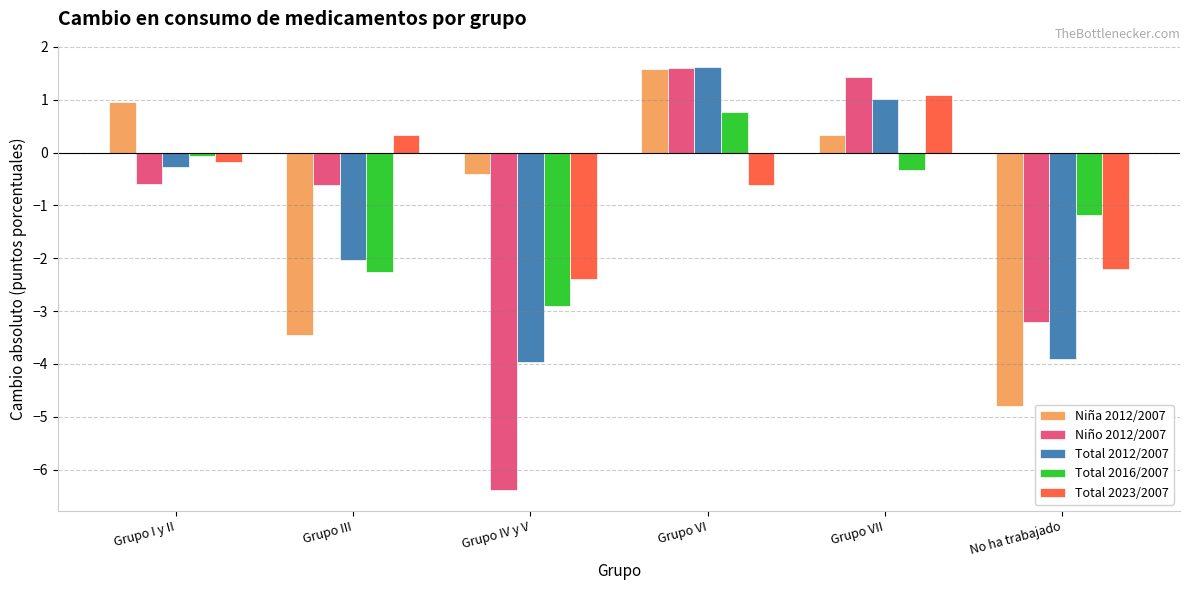

Reading right to left, list all the values displayed in this chart.

Niña 2012/2007: No ha trabajado=-4.8	Grupo VII=0.3	Grupo VI=1.6	Grupo IV y V=-0.4	Grupo III=-3.4	Grupo I y II=1.0
Niño 2012/2007: No ha trabajado=-3.2	Grupo VII=1.4	Grupo VI=1.6	Grupo IV y V=-6.4	Grupo III=-0.6	Grupo I y II=-0.6
Total 2012/2007: No ha trabajado=-3.9	Grupo VII=1.0	Grupo VI=1.6	Grupo IV y V=-4.0	Grupo III=-2.0	Grupo I y II=-0.3
Total 2016/2007: No ha trabajado=-1.2	Grupo VII=-0.3	Grupo VI=0.8	Grupo IV y V=-2.9	Grupo III=-2.3	Grupo I y II=-0.1
Total 2023/2007: No ha trabajado=-2.2	Grupo VII=1.1	Grupo VI=-0.6	Grupo IV y V=-2.4	Grupo III=0.3	Grupo I y II=-0.2